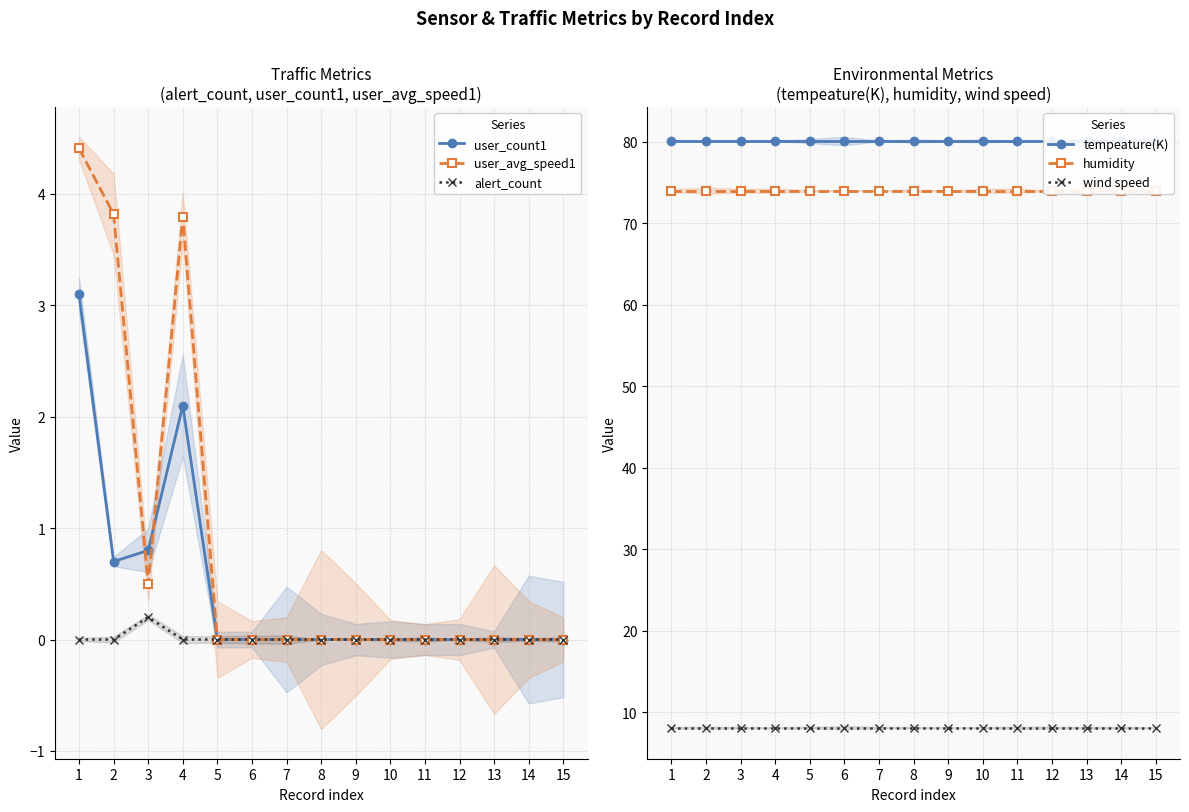

Reading left to right, extract all data points from this chart.

user_count1: 3.1	0.7	0.8	2.1	0.0	0.0	0.0	0.0	0.0	0.0	0.0	0.0	0.0	0.0	0.0
user_avg_speed1: 4.4	3.8	0.5	3.8	0.0	0.0	0.0	0.0	0.0	0.0	0.0	0.0	0.0	0.0	0.0
alert_count: 0.0	0.0	0.2	0.0	0.0	0.0	0.0	0.0	0.0	0.0	0.0	0.0	0.0	0.0	0.0
tempeature(K): 80.1	80.1	80.1	80.1	80.1	80.1	80.1	80.1	80.1	80.1	80.1	80.1	80.1	80.1	80.1
humidity: 74.0	74.0	74.0	74.0	74.0	74.0	74.0	74.0	74.0	74.0	74.0	74.0	74.0	74.0	74.0
wind speed: 8.1	8.1	8.1	8.1	8.1	8.1	8.1	8.1	8.1	8.1	8.1	8.1	8.1	8.1	8.1